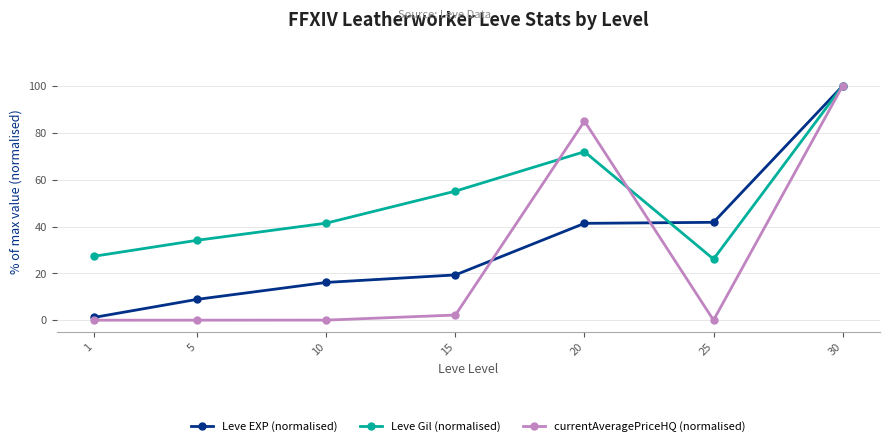

Rank the series at 15 from highest to lowest value.

Leve Gil (normalised), Leve EXP (normalised), currentAveragePriceHQ (normalised)